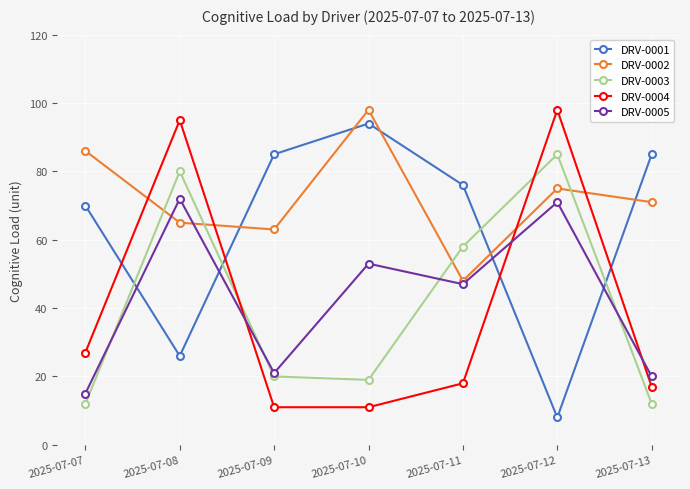

What is the highest value of the DRV-0002 series?

98